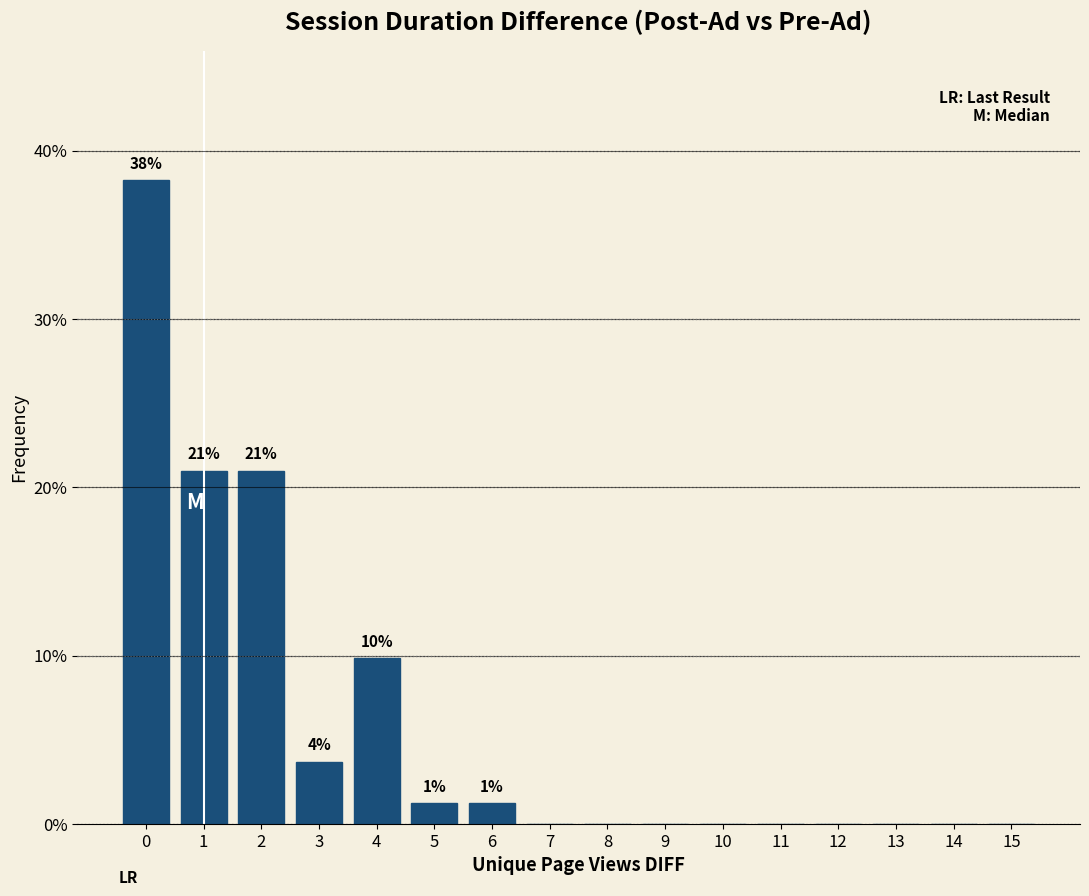

Over which range of the x-axis is the bar tallest?

-0.5 to 0.5